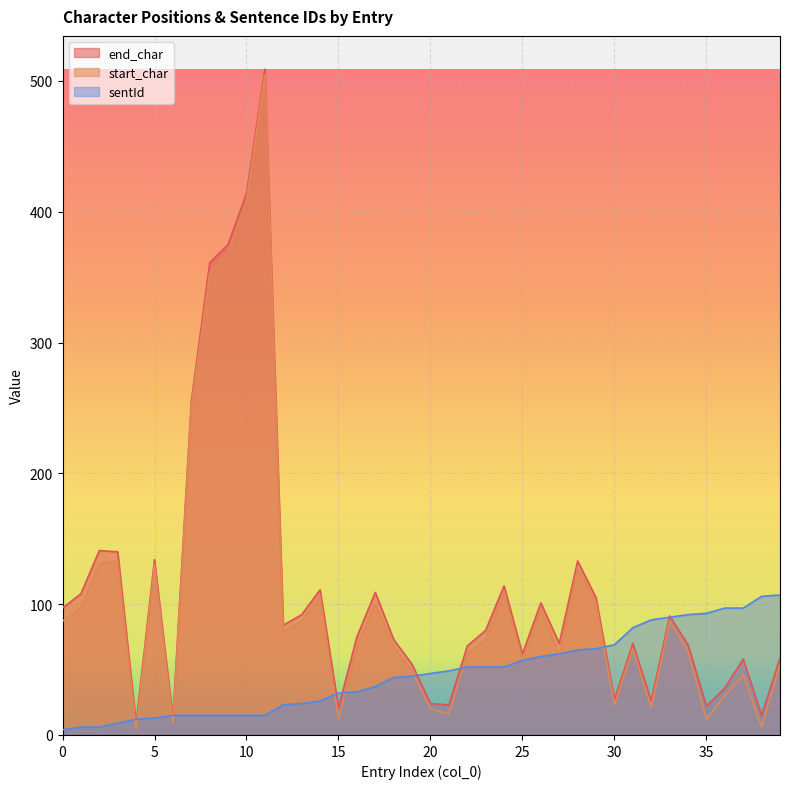

True or false: start_char and end_char intersect in this chart.

False